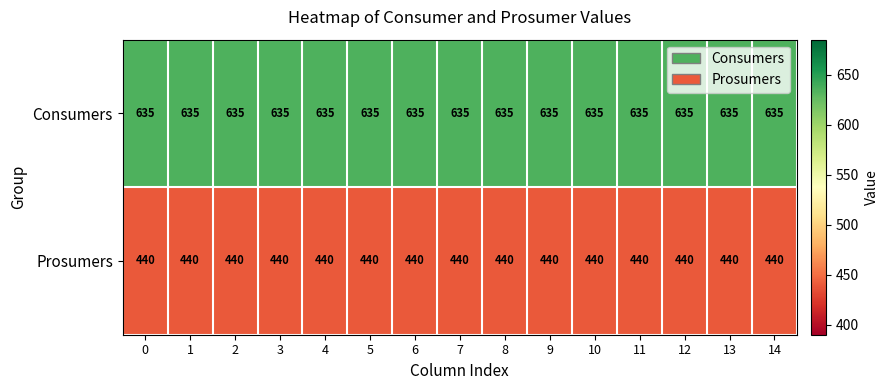

List the series in order of their peak value, lowest first.

Prosumers, Consumers